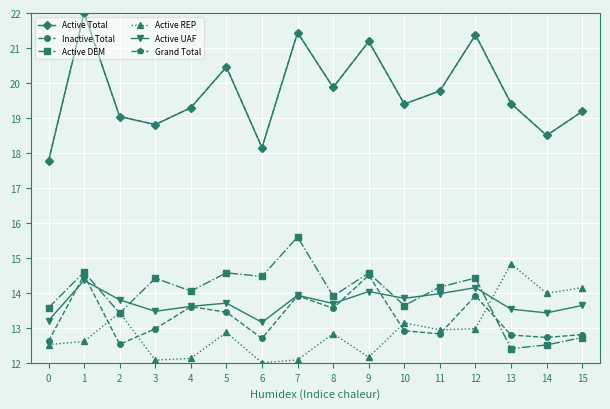

What is the difference between the Grand Total values at 3 and 6?

0.7